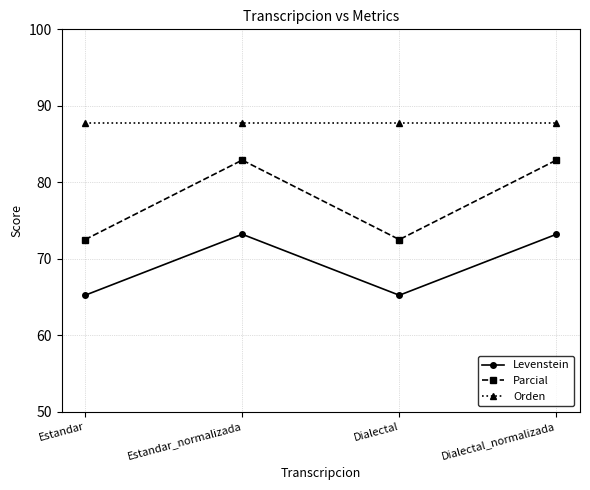

What is the spread (max minus min) of values at Dialectal_normalizada?

14.6